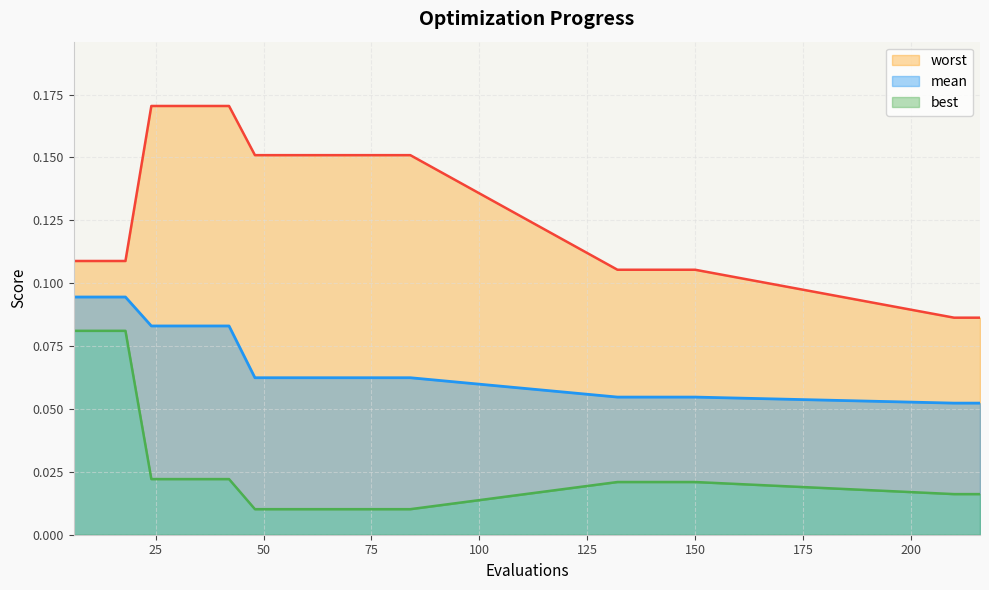

Reading left to right, extract all data points from this chart.

mean: 0.1	0.1	0.1	0.1	0.1	0.1	0.1	0.1	0.1	0.1	0.1	0.1	0.1	0.1	0.1	0.1	0.1	0.1	0.1	0.1
best: 0.1	0.1	0.1	0.0	0.0	0.0	0.0	0.0	0.0	0.0	0.0	0.0	0.0	0.0	0.0	0.0	0.0	0.0	0.0	0.0
worst: 0.1	0.1	0.1	0.2	0.2	0.2	0.2	0.2	0.2	0.2	0.2	0.2	0.2	0.2	0.1	0.1	0.1	0.1	0.1	0.1